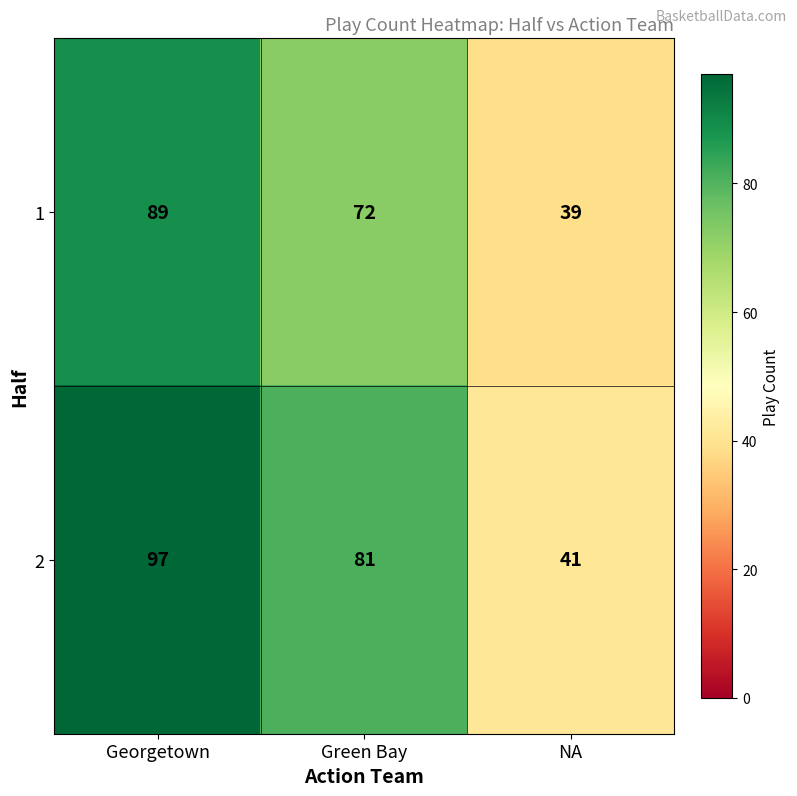

At Green Bay, list the series in order from smallest to largest.

1, 2